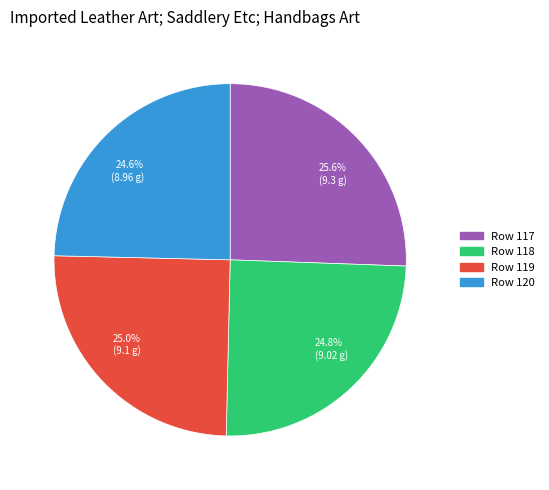

Between Row 118 and Row 117, which is larger?

Row 117